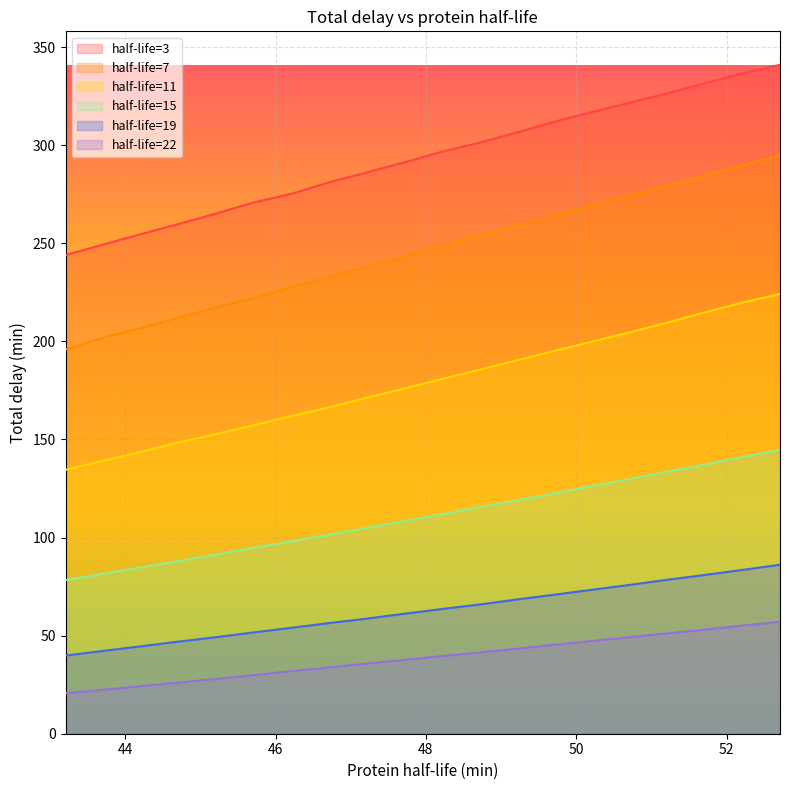

What is the minimum value for 15?

78.4